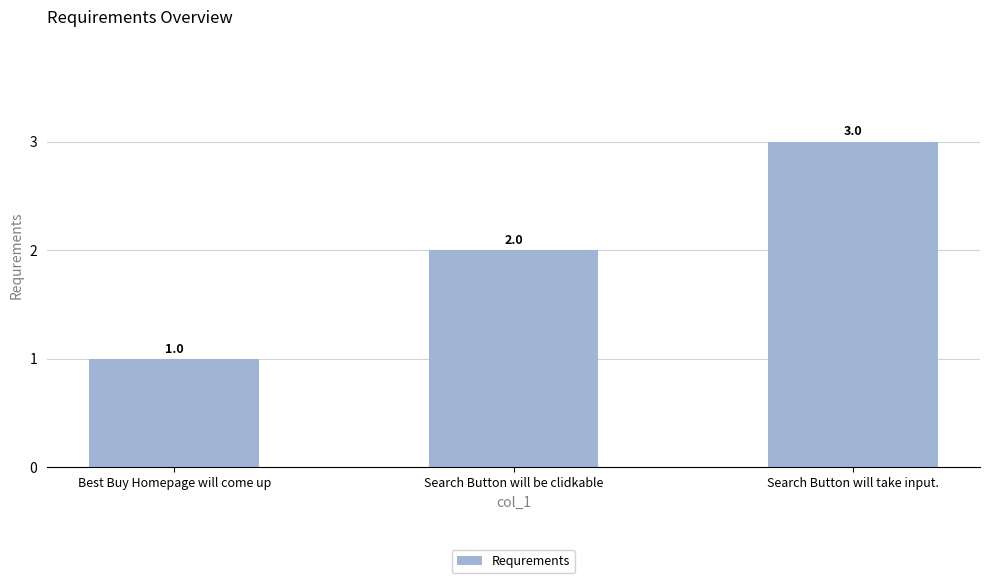

Rank the categories by value from highest to lowest.

Search Button will take input., Search Button will be clidkable, Best Buy Homepage will come up